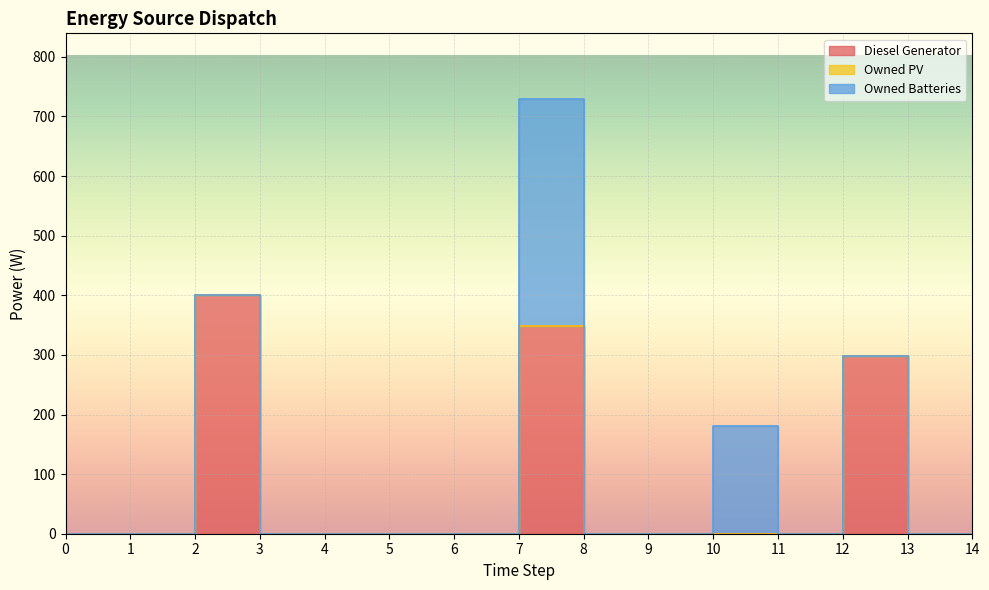

How many positive values does the Diesel Generator series have?

3